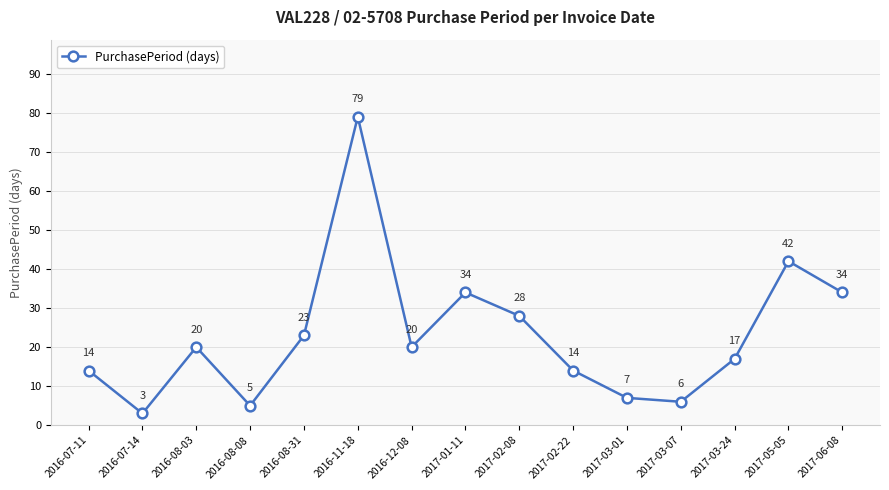

What is the label of the 4th point from the left?

2016-08-08